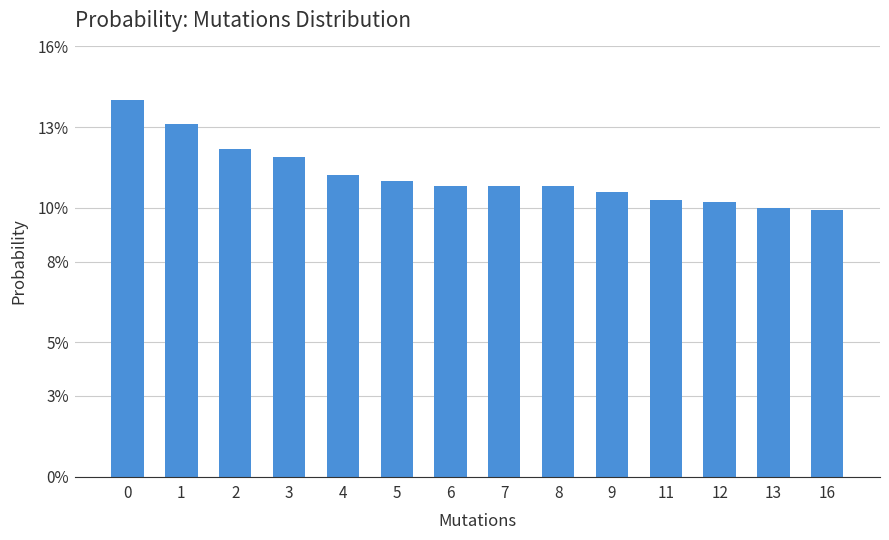

Rank the categories by value from highest to lowest.

0, 1, 2, 3, 4, 5, 6, 7, 8, 9, 11, 12, 13, 16